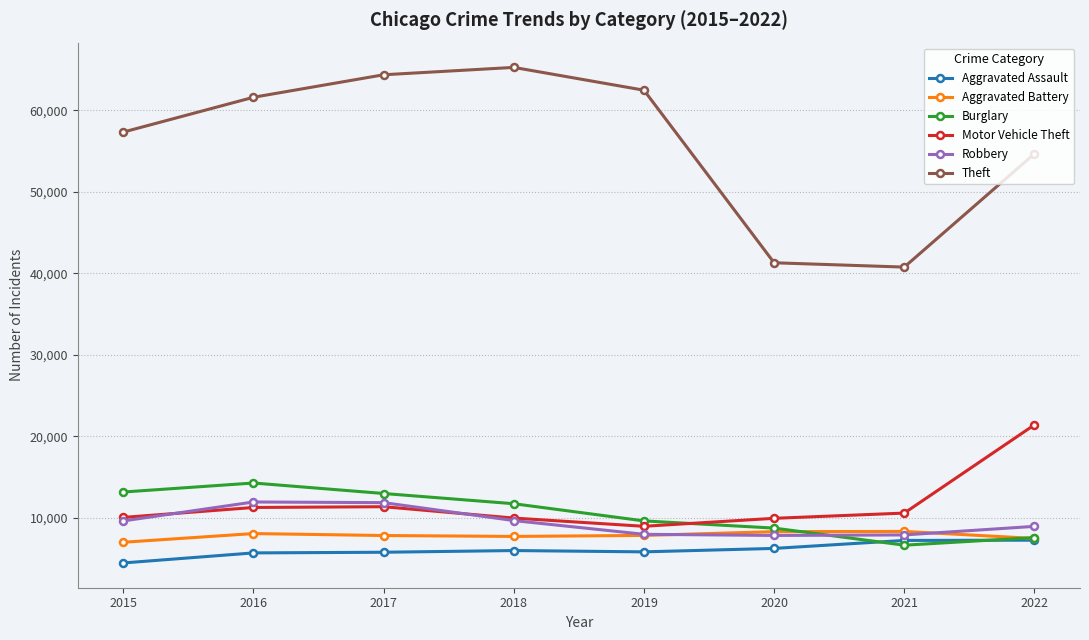

What is the smallest value displayed?

4480